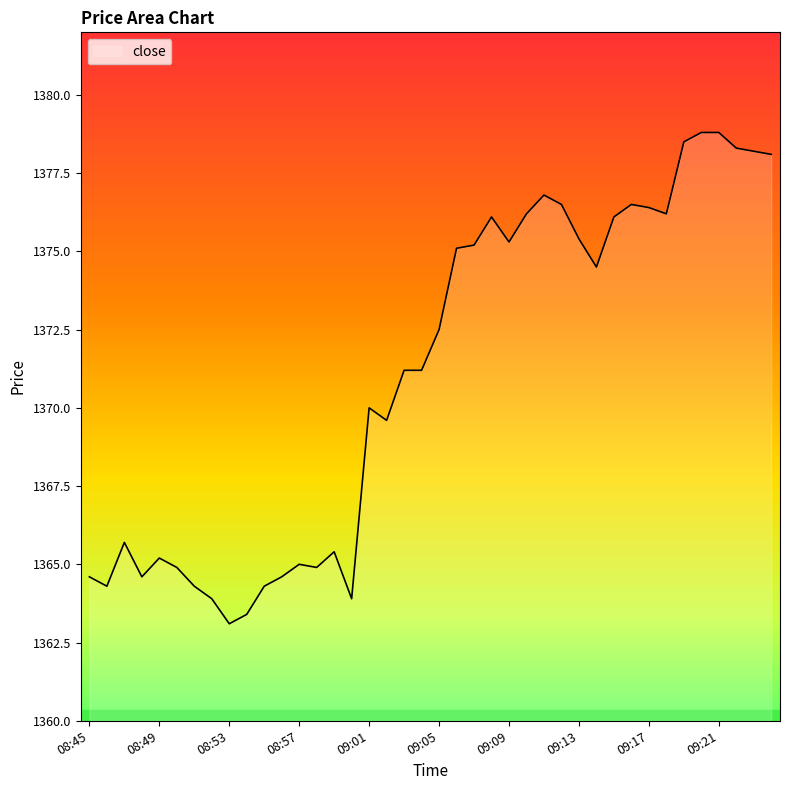

Does the chart have visible grid lines?

No